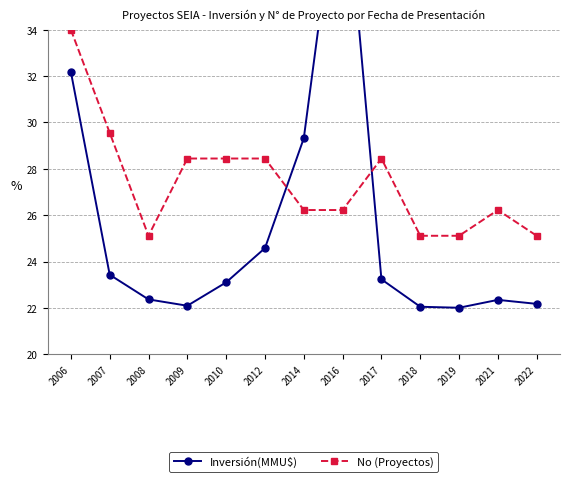

True or false: Inversión(MMU$) has more than 2 interior local peaks.

False